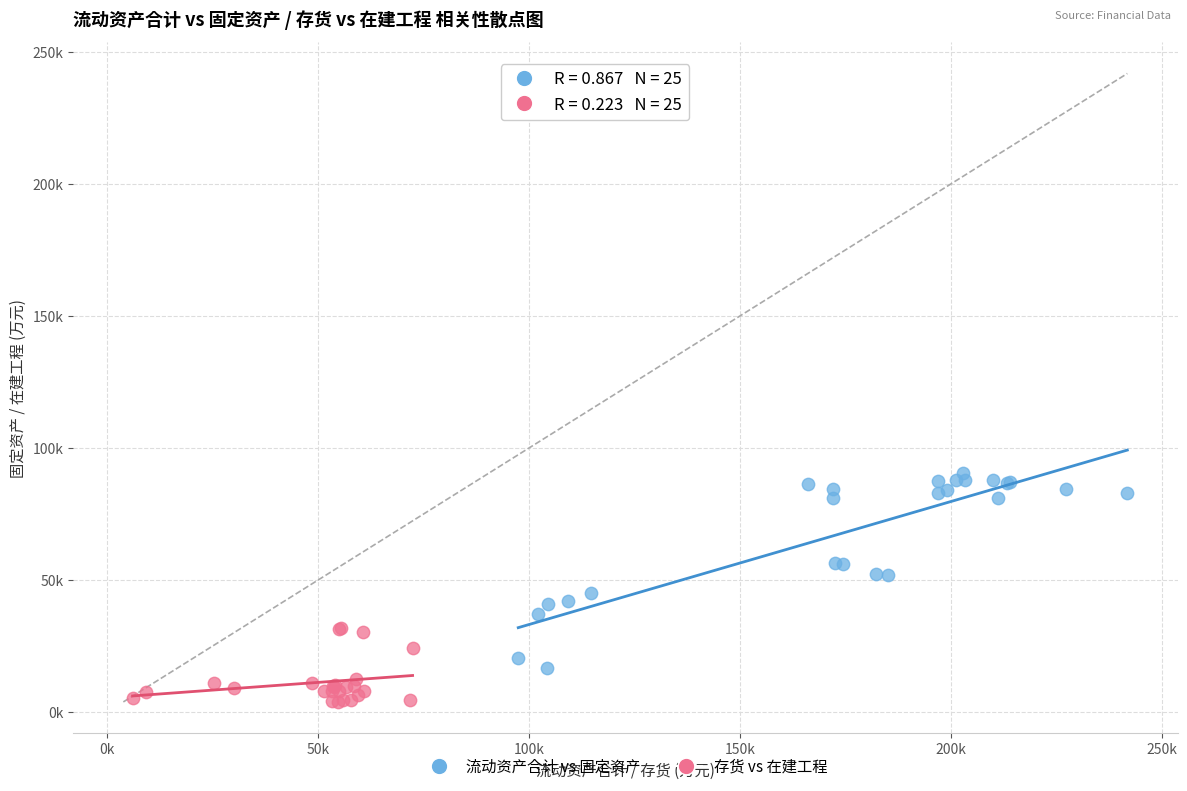

Which series reaches the minimum Y coordinate?

存货 vs 在建工程